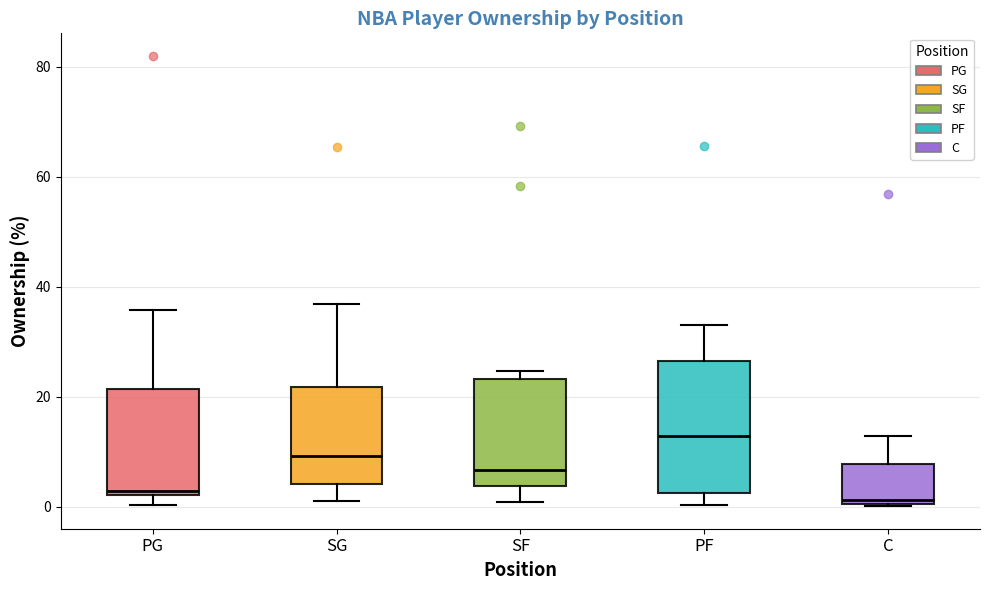

Reading left to right, read every box against the y-axis: the position of its median line, the range the box covers, and the ends of its whiskers. The values are not printed on the chart, so give them approximately, as read against the axis.

PG: median 2 (just above the box's lower edge), box 2 to 22, whiskers 0 to 36
SG: median 10, box 4 to 22, whiskers 2 to 36
SF: median 6, box 4 to 24, whiskers 0 to 24 (just above the box's upper edge)
PF: median 12, box 2 to 26, whiskers 0 to 34
C: median 2, box 0 to 8, whiskers 0 to 12